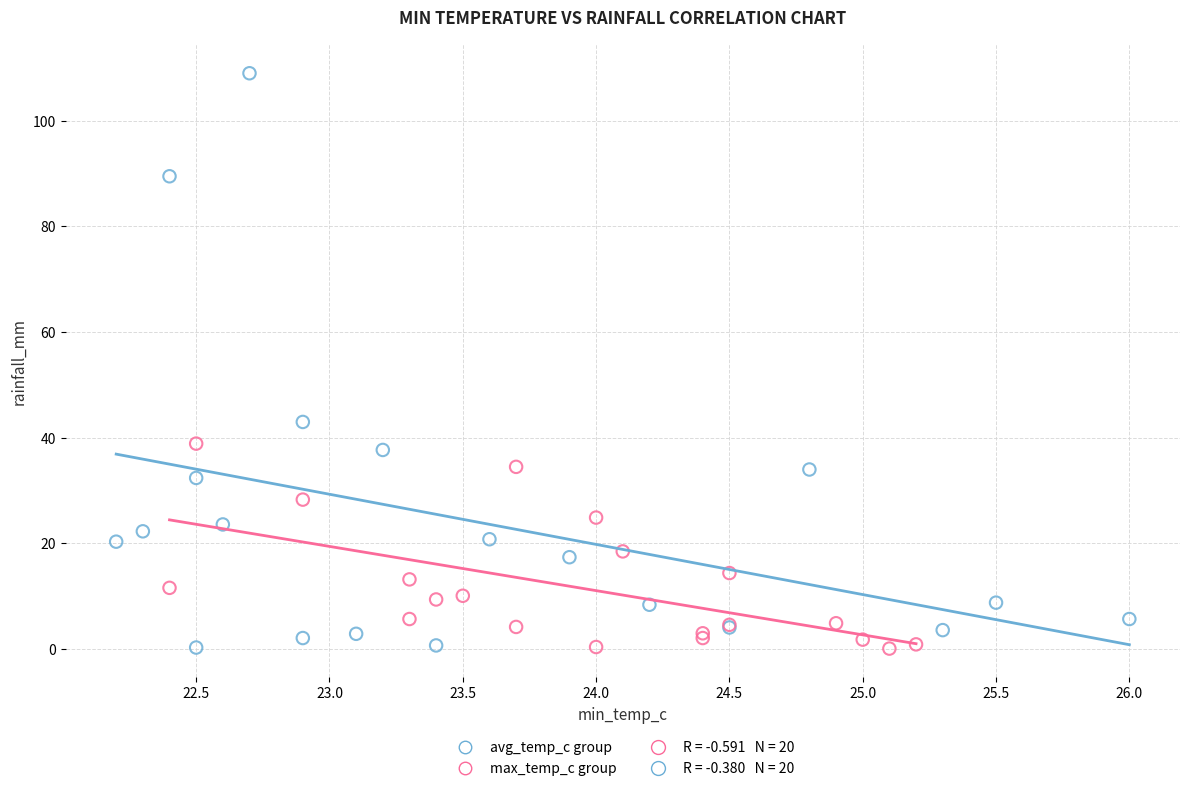

Which series contains the highest Y value?

avg_temp_c group